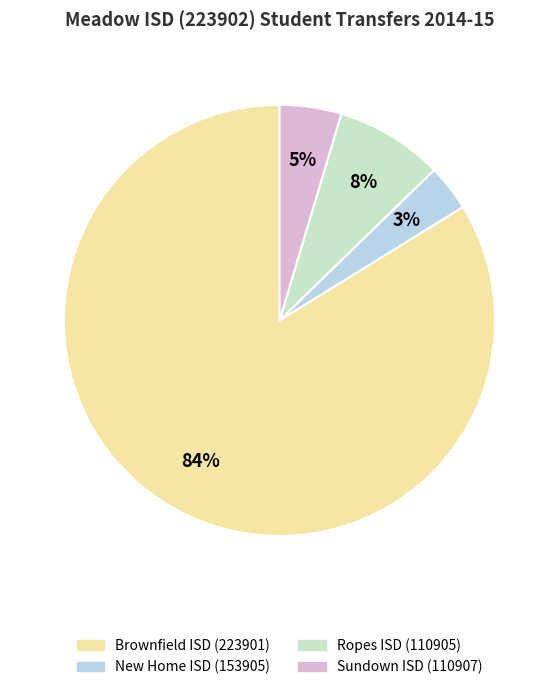

To the nearest percent, what is the difference between the Brownfield ISD (223901) and Ropes ISD (110905) slice percentages?

76%